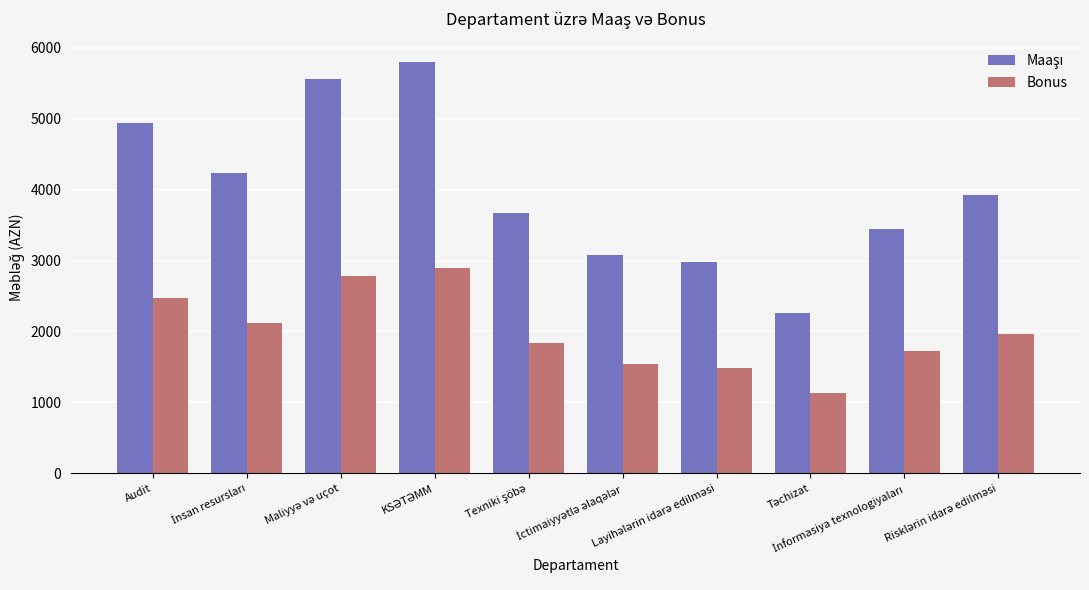

What is the lowest value of the Bonus series?

1127.5